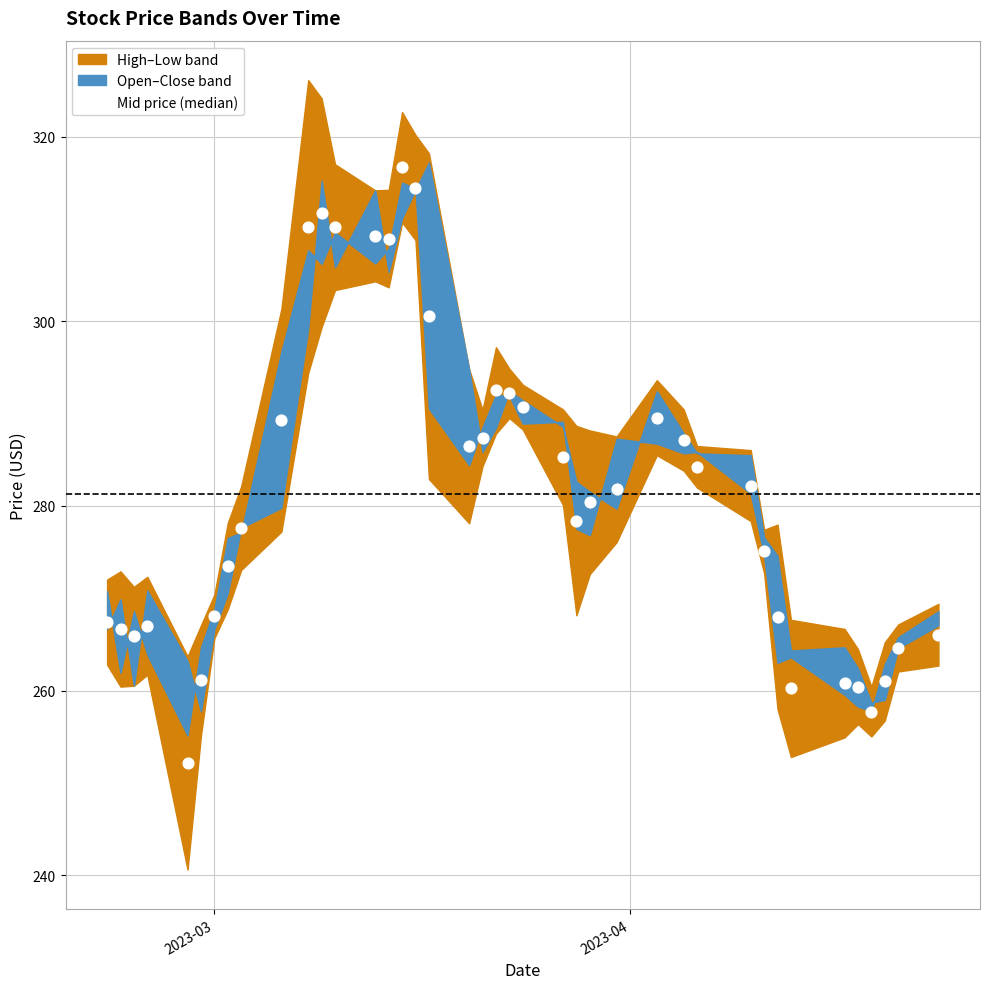

What is the range of Y values (max minus min)?

64.6